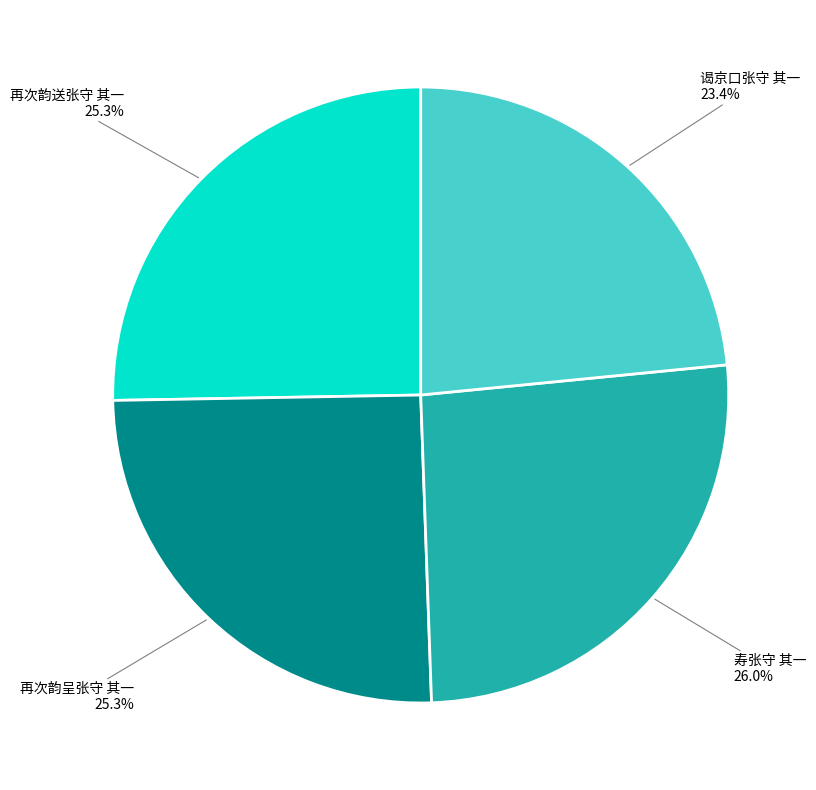

The 谒京口张守 其一 slice represents 17% of the pie. True or false?

False